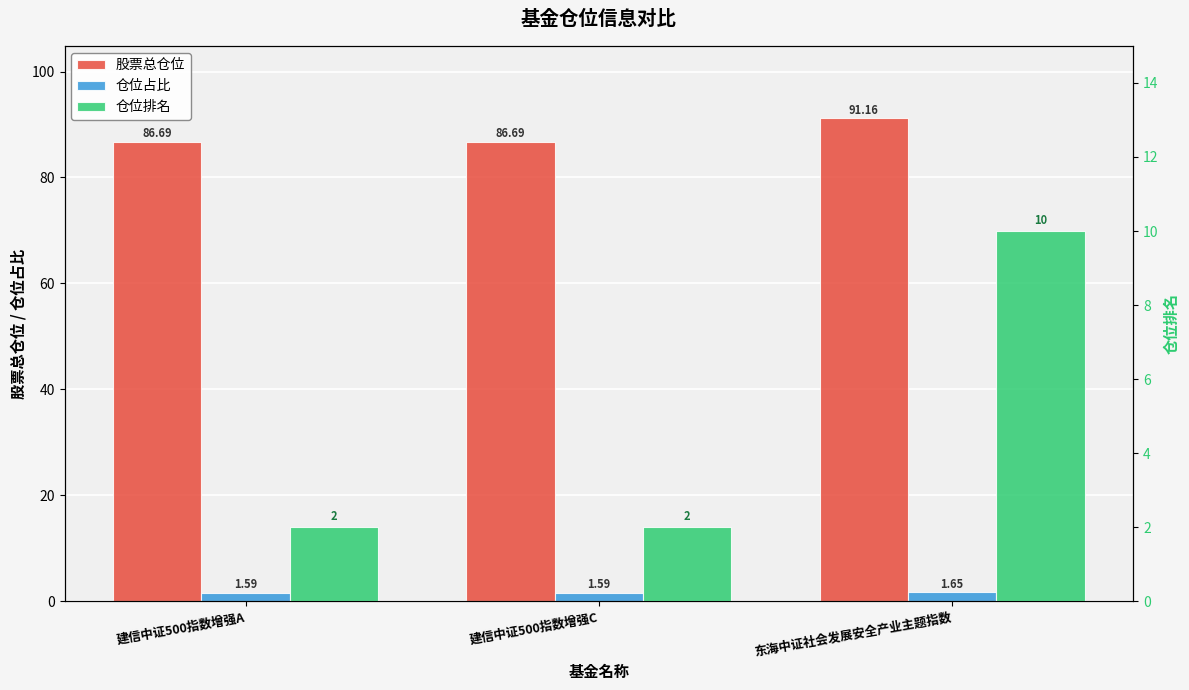

Reading right to left, list all the values displayed in this chart.

股票总仓位: 91.2	86.7	86.7
仓位占比: 1.6	1.6	1.6
仓位排名: 10.0	2.0	2.0